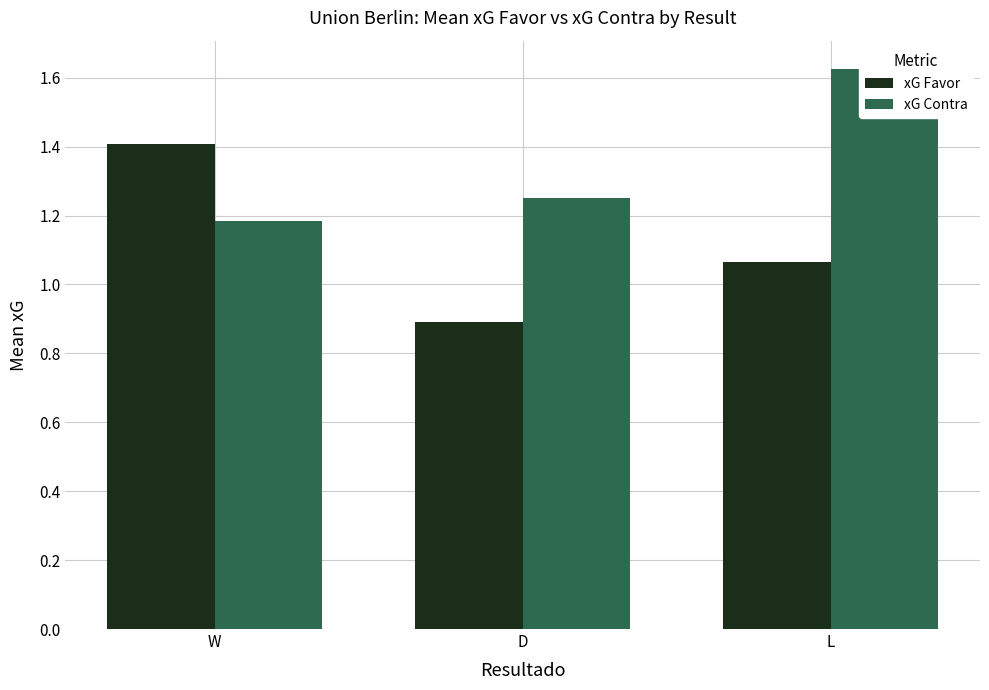

How many xG Contra values are between 1 and 2?

3